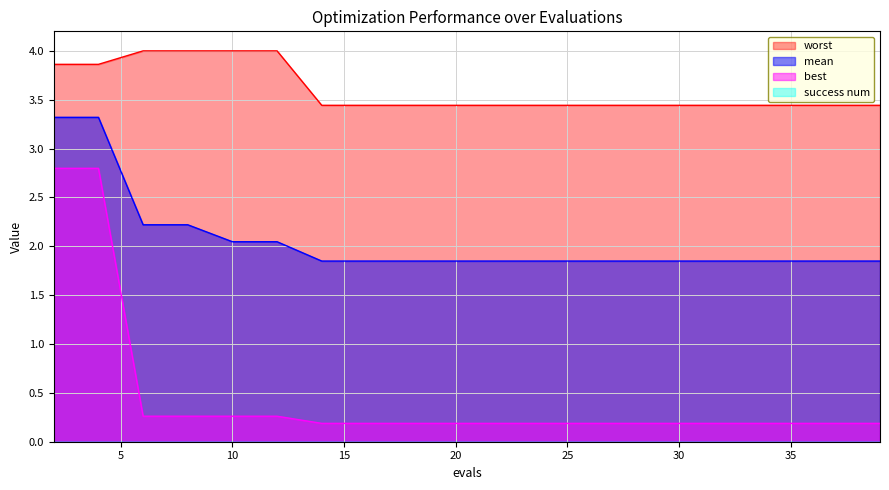

Reading left to right, extract all data points from this chart.

mean: 2=3.3	4=3.3	6=2.2	8=2.2	10=2.0	12=2.0	14=1.8	16=1.8	18=1.8	20=1.8	22=1.8	23=1.8	25=1.8	27=1.8	29=1.8	31=1.8	33=1.8	35=1.8	37=1.8	39=1.8
best: 2=2.8	4=2.8	6=0.3	8=0.3	10=0.3	12=0.3	14=0.2	16=0.2	18=0.2	20=0.2	22=0.2	23=0.2	25=0.2	27=0.2	29=0.2	31=0.2	33=0.2	35=0.2	37=0.2	39=0.2
worst: 2=3.9	4=3.9	6=4.0	8=4.0	10=4.0	12=4.0	14=3.4	16=3.4	18=3.4	20=3.4	22=3.4	23=3.4	25=3.4	27=3.4	29=3.4	31=3.4	33=3.4	35=3.4	37=3.4	39=3.4